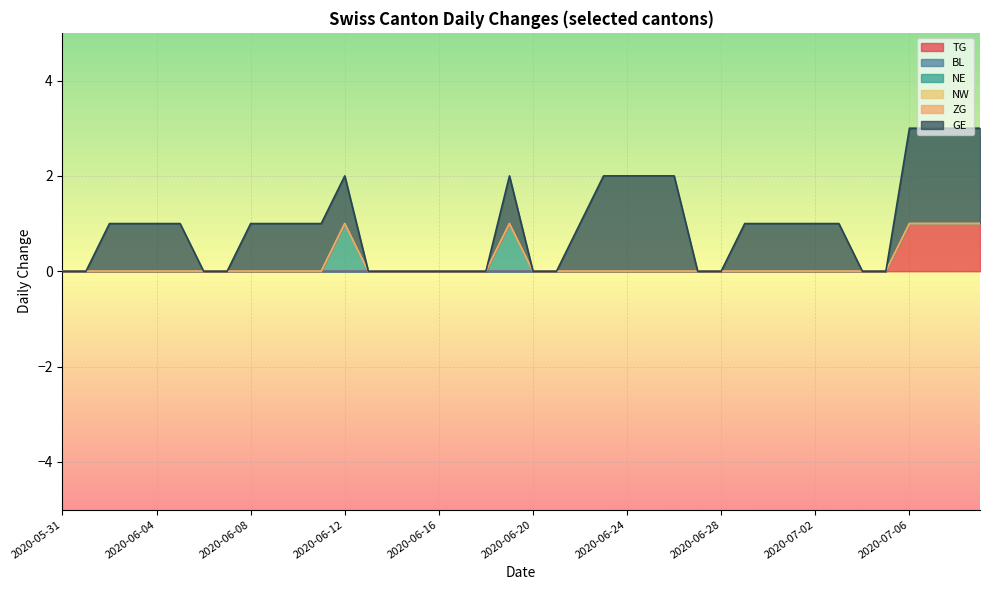

True or false: NW has a value of 0 at 2020-06-13.

True